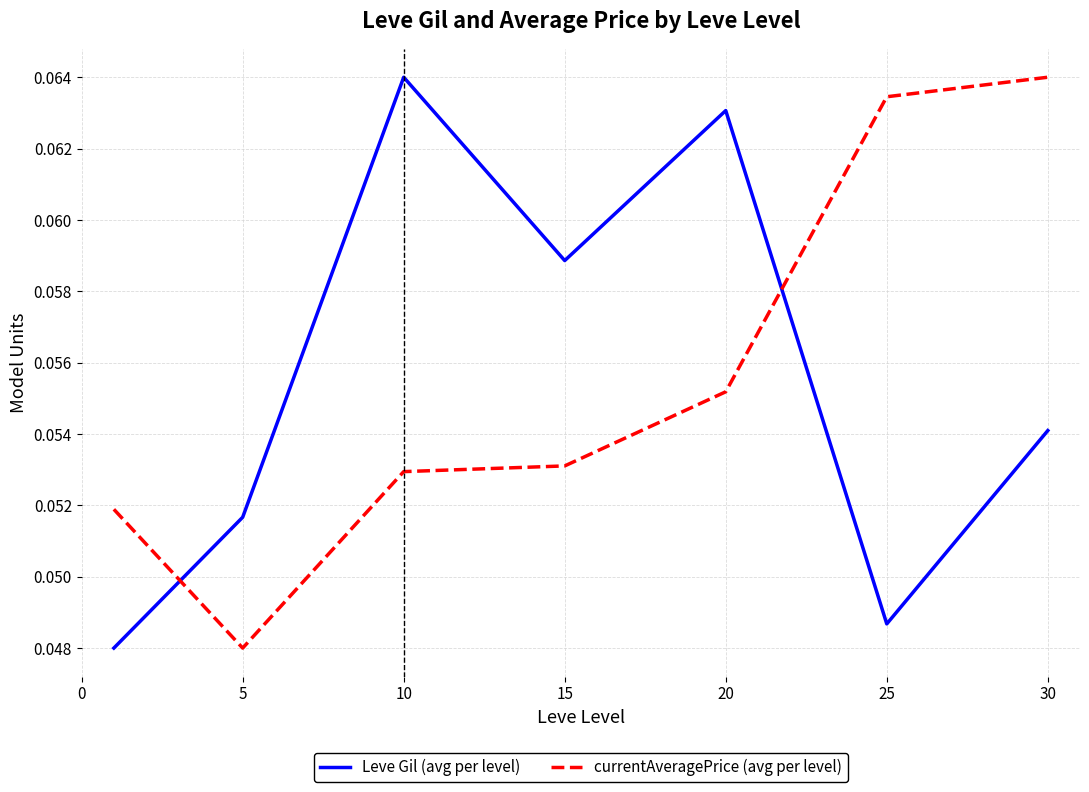

What are all the series names shown in the legend?

Leve Gil (avg per level), currentAveragePrice (avg per level)